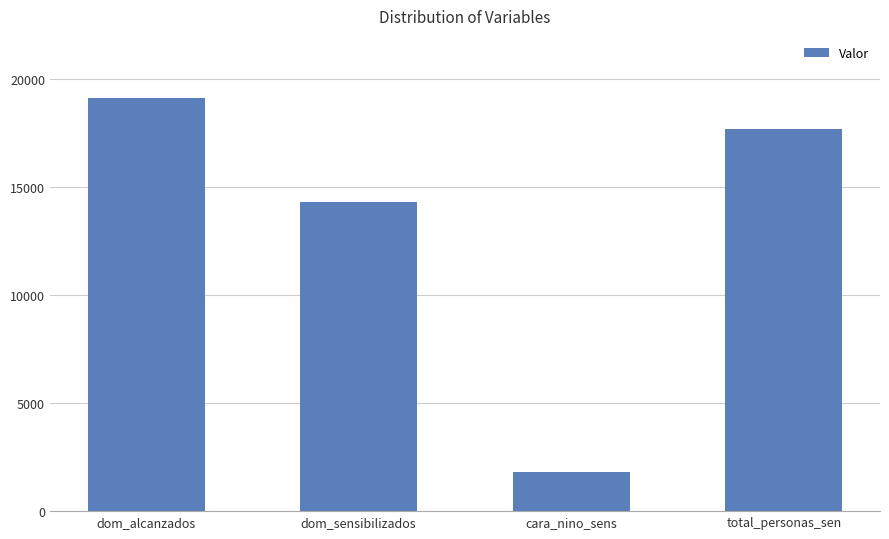

What is the difference between the maximum and minimum values?

17323